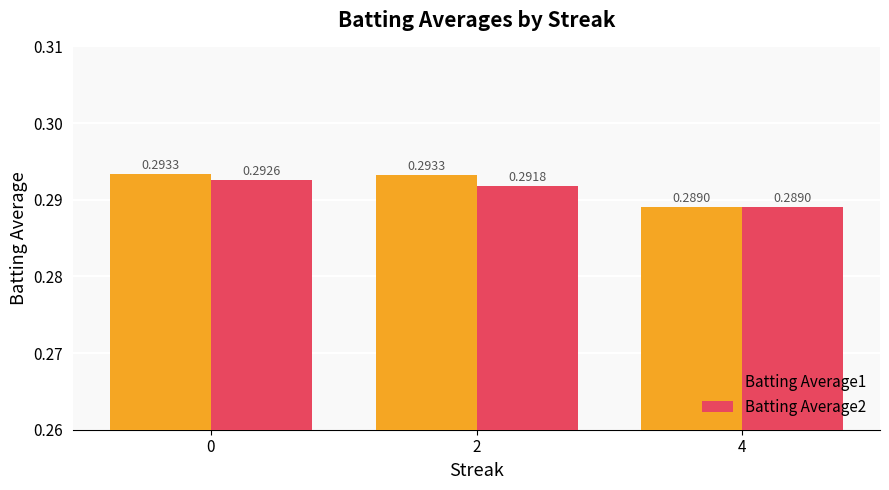

What are all the series names shown in the legend?

Batting Average1, Batting Average2